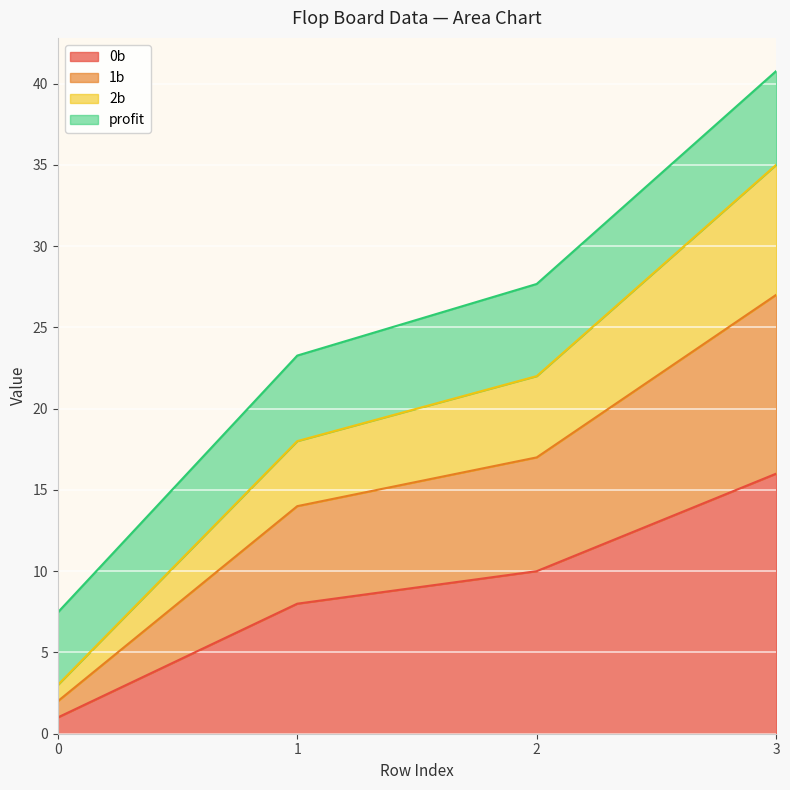

At which label does 1b reach its peak?

3